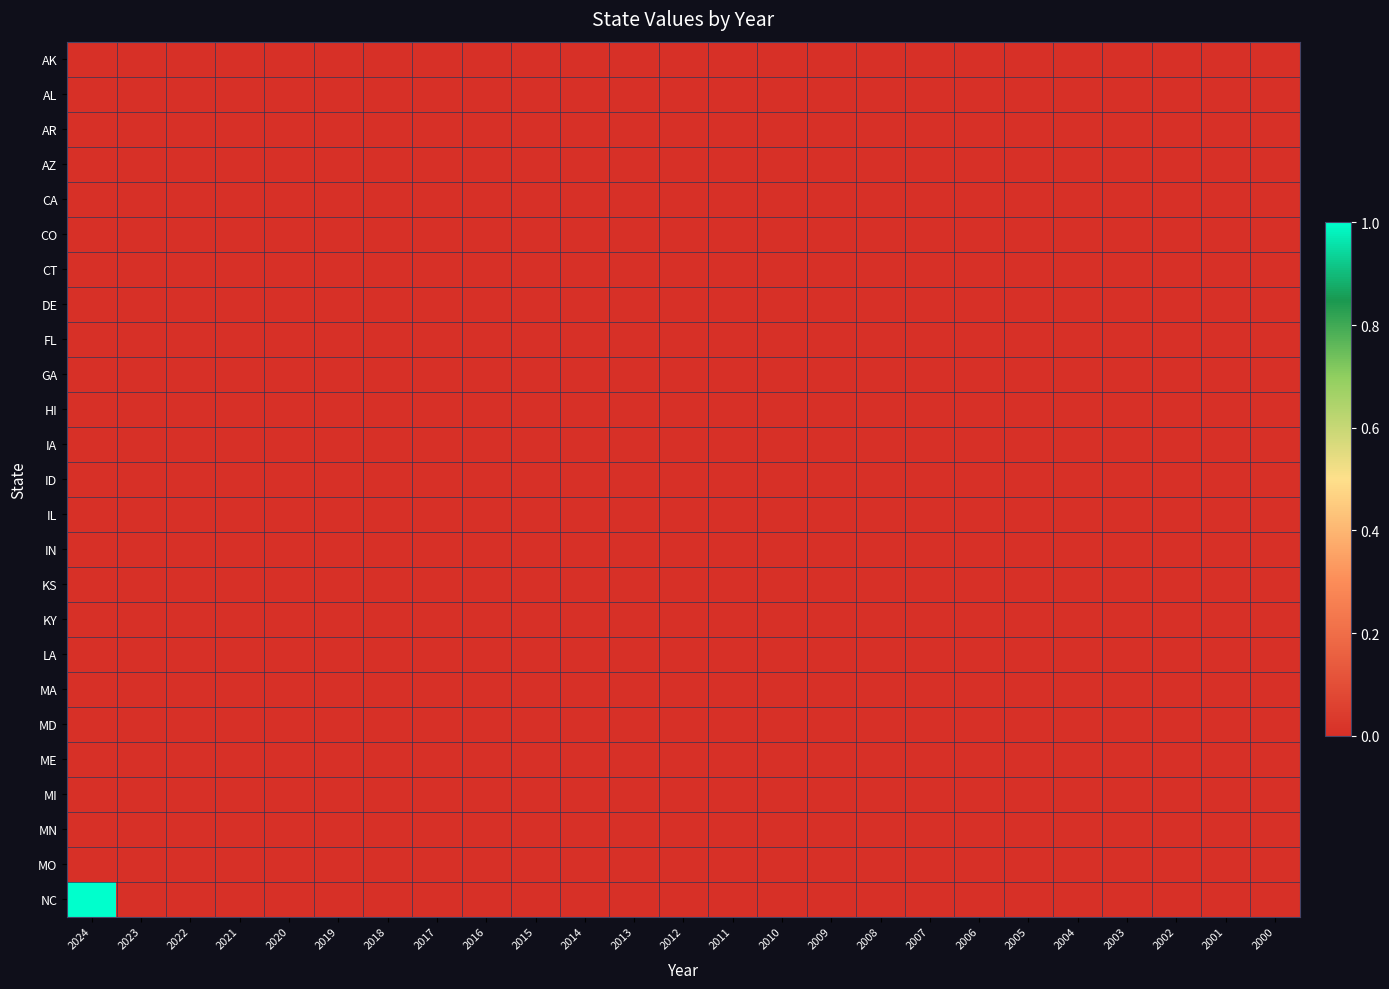

Between 2017 and 2014, which series saw the biggest shift?

AK